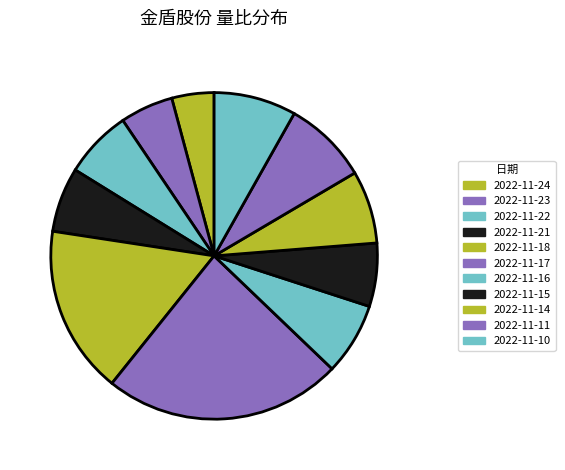

What is the change in value from 2022-11-22 to 2022-11-21?

-0.1